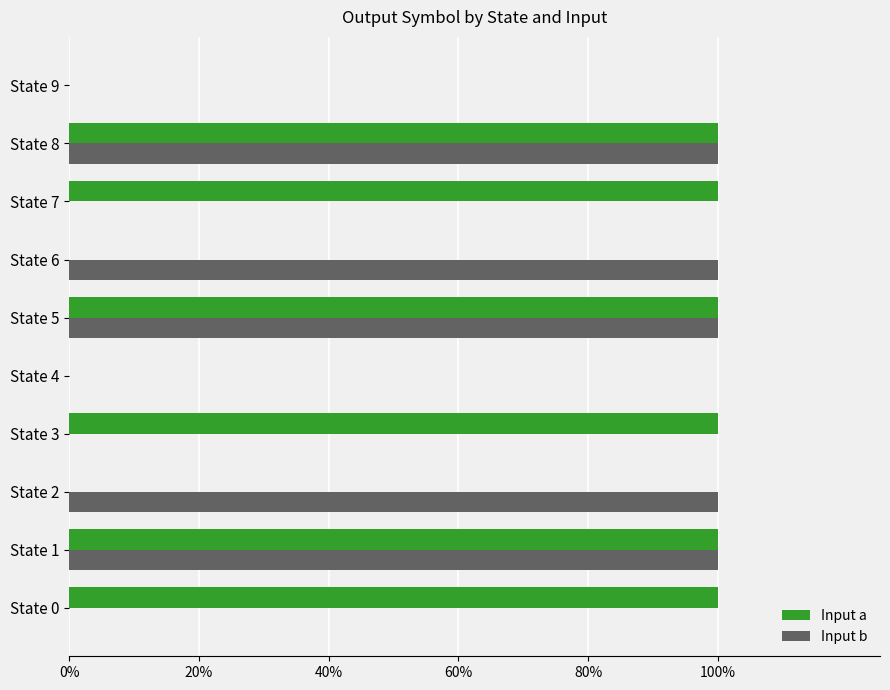

What is the label of the 2nd bar from the right?

8